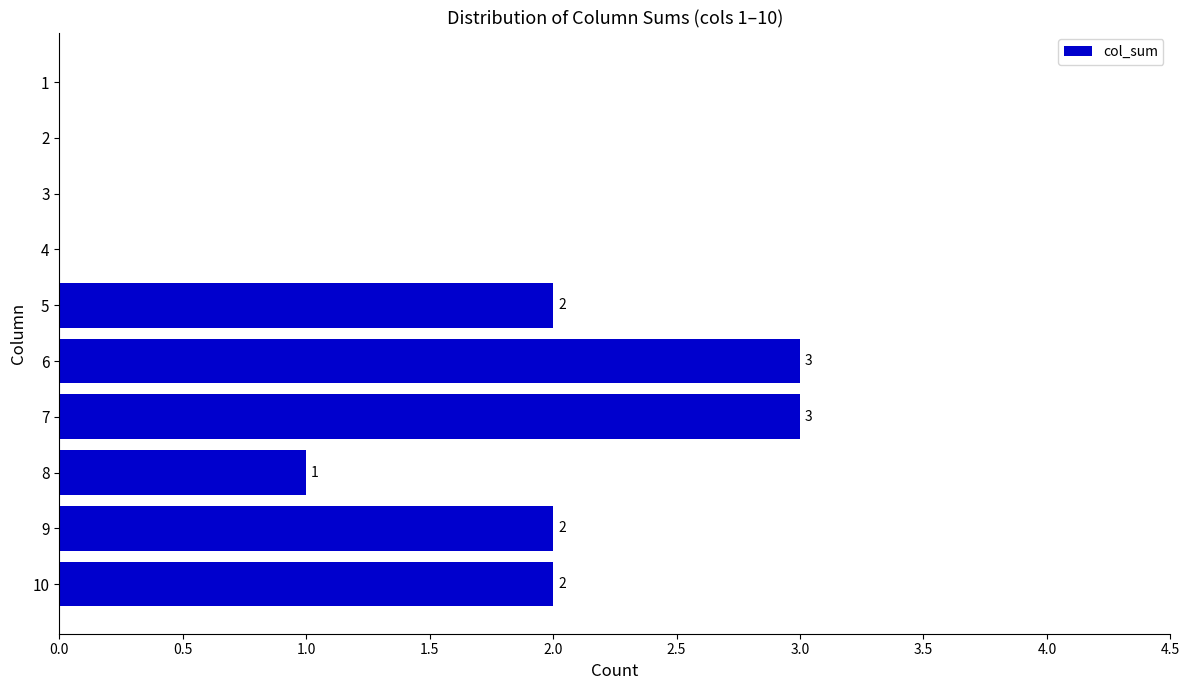

What is the sum of all values?

13